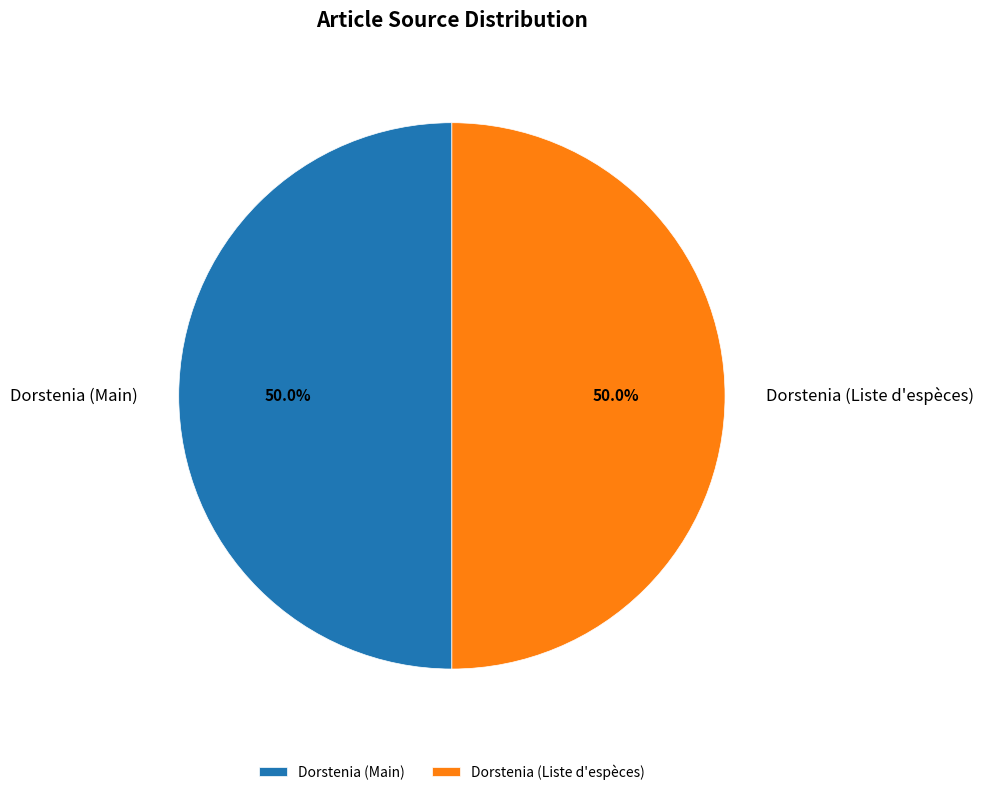

Is the sum of Dorstenia (Liste d'espèces) and Dorstenia (Main) greater than half?

Yes